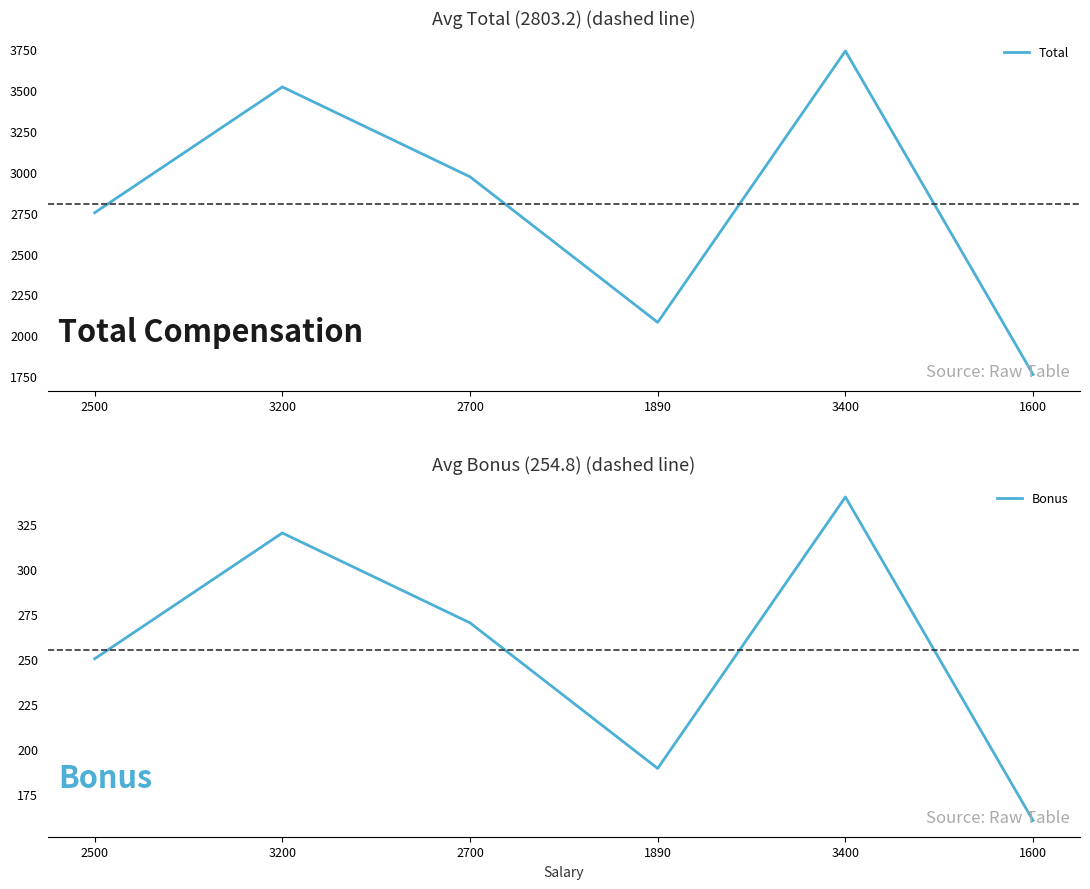

How many interior local peaks does the Bonus series have?

2